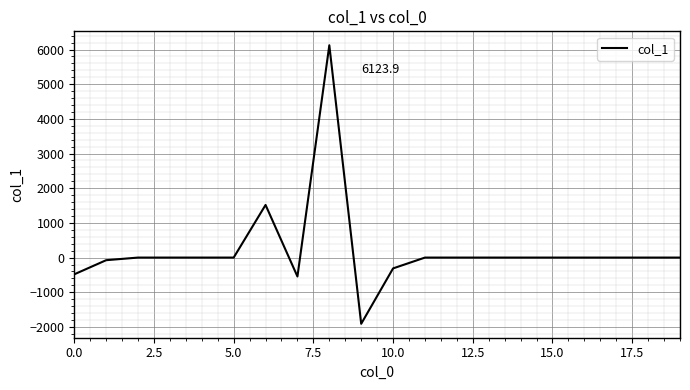

What is the maximum value shown in the chart?

6123.9